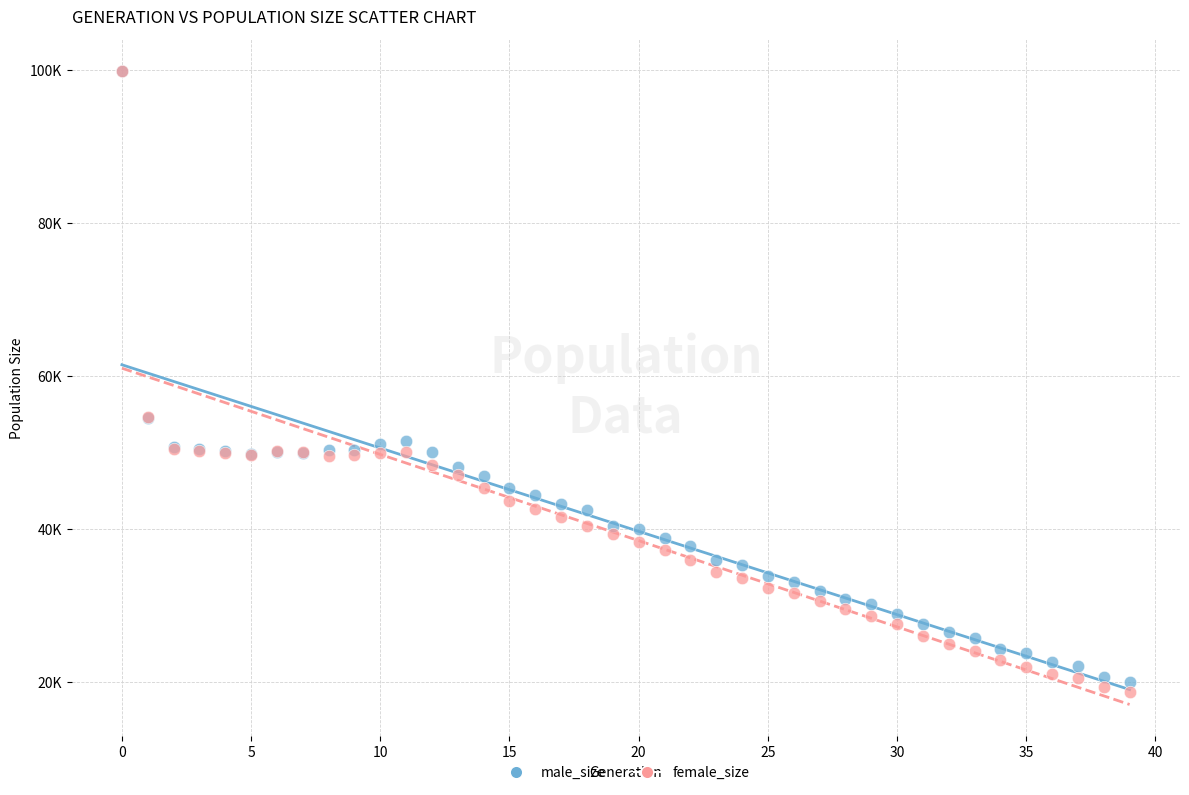

Which series reaches the minimum Y coordinate?

female_size